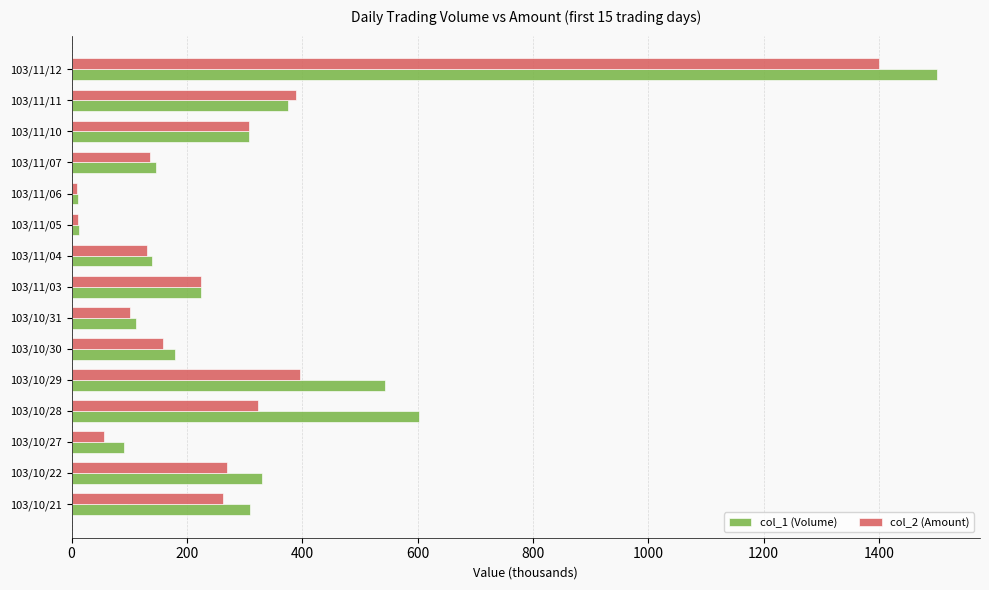

Where is col_2 (Amount) nearest to the value 704?

103/10/29